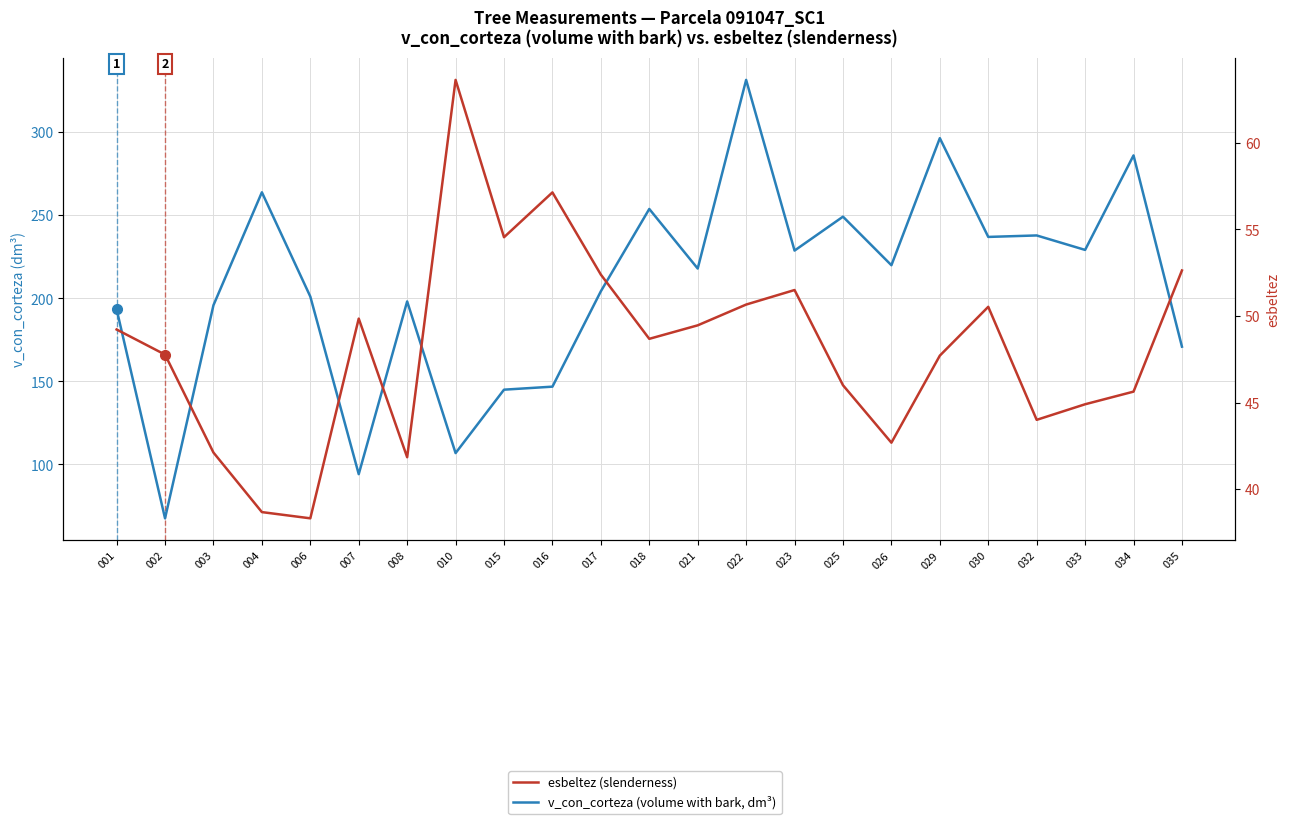

What is the difference between the second highest and second lowest values in the esbeltez (slenderness) series?

18.5